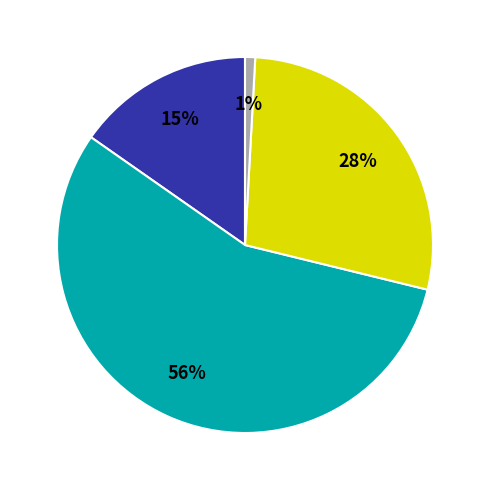

To the nearest percent, what is the average slice percentage?

25%